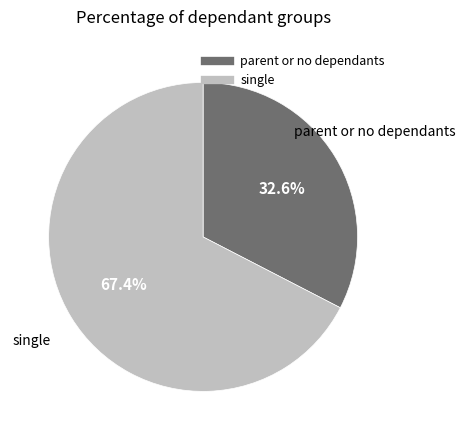

Is there any slice that represents more than half of the pie?

Yes